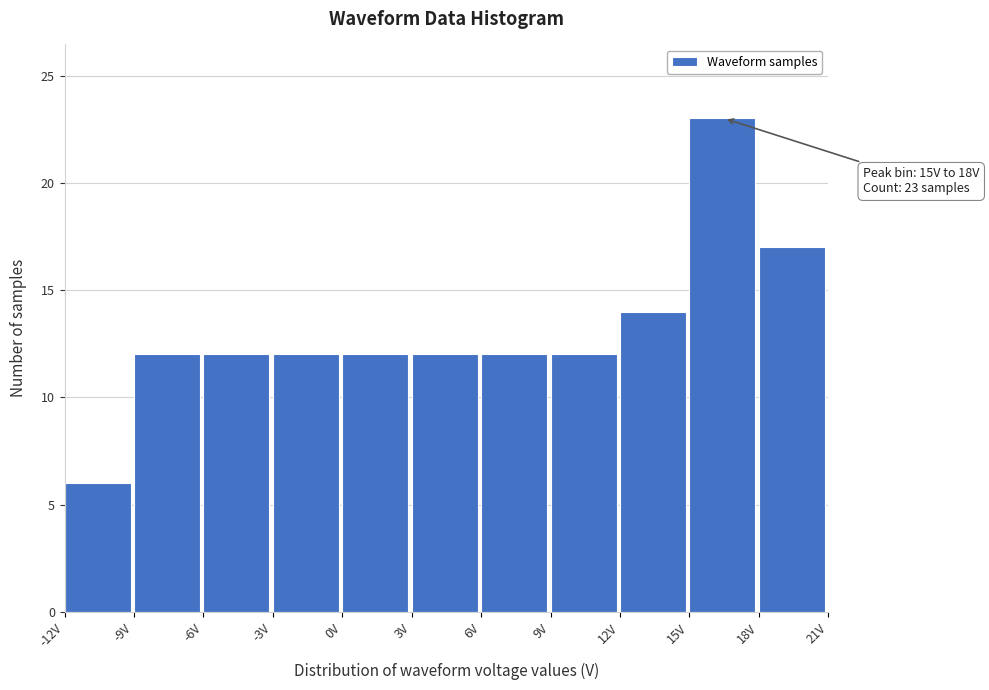

Which range on the x-axis has the tallest bar?

15 to 18